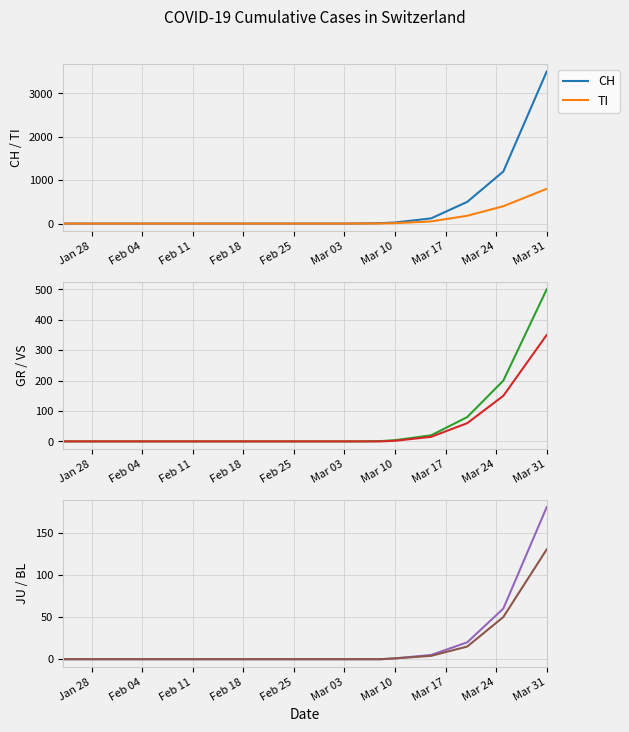

What is the maximum value for TI?

800